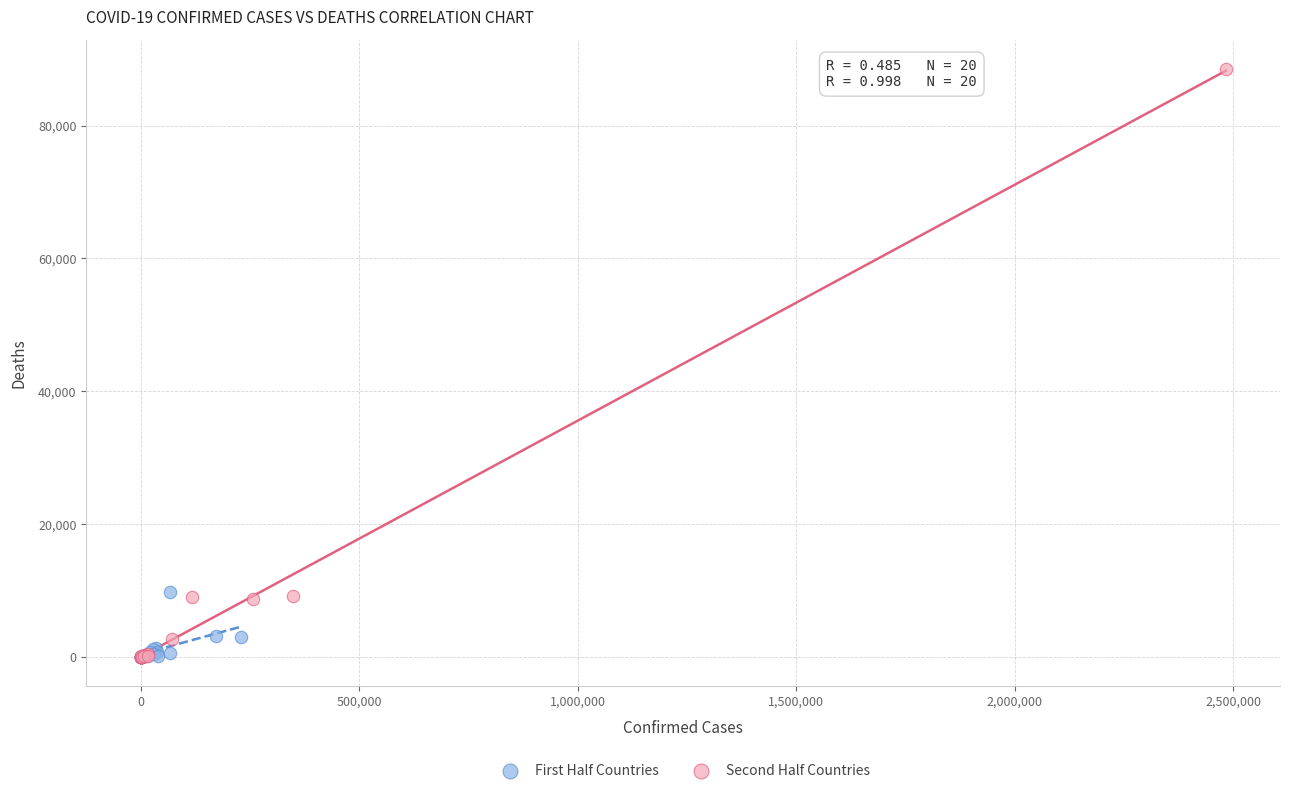

Which series has the widest spread of Y values?

Second Half Countries